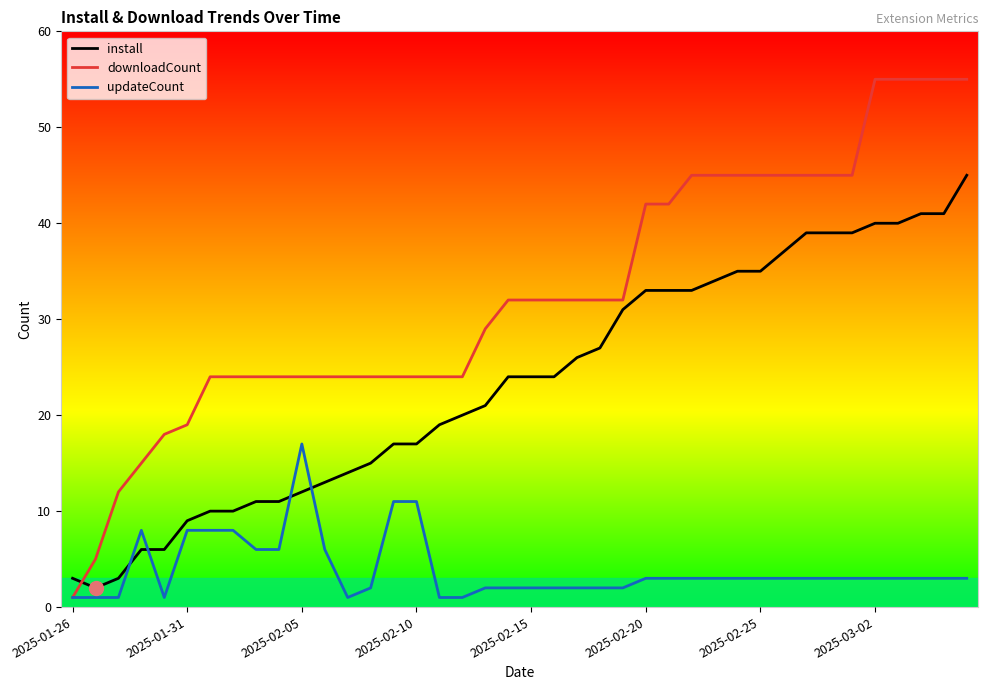

What is the maximum value shown in the chart?

55